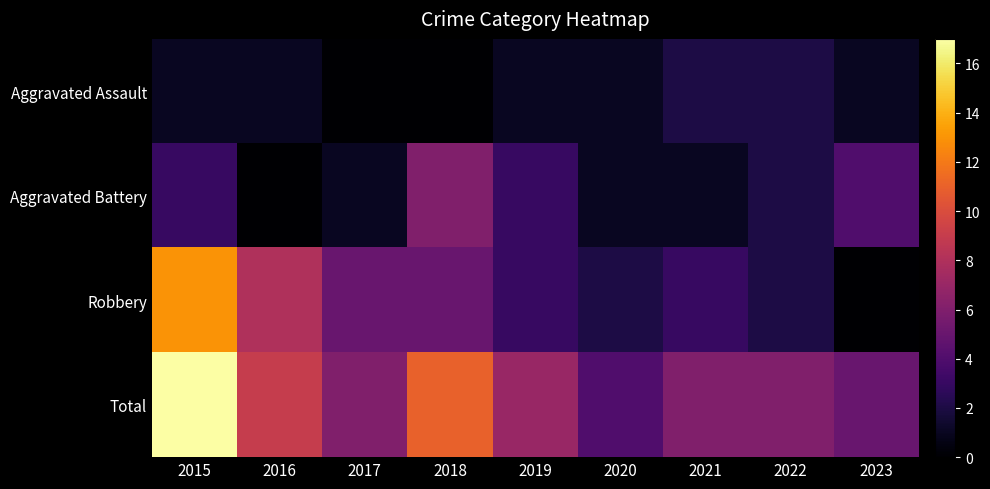

Count the number of data series in this chart.

4